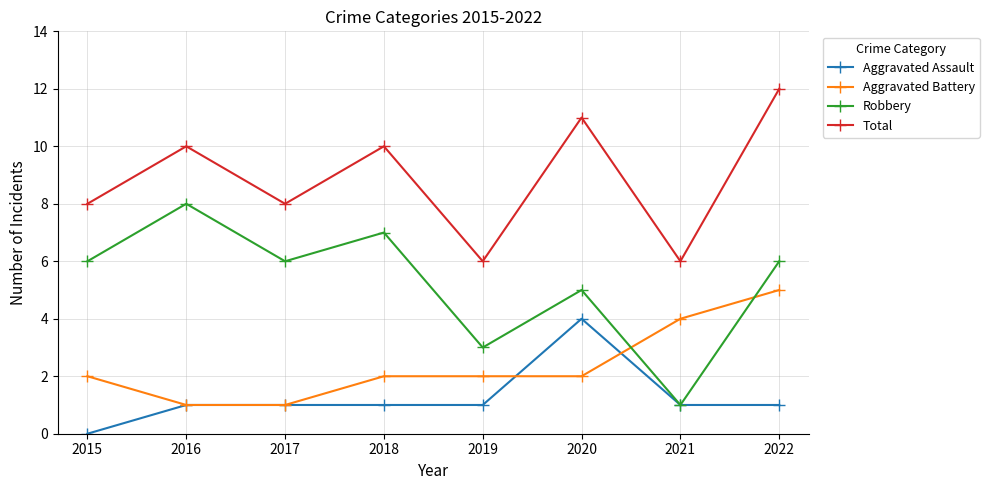

Is it true that Aggravated Battery equals 1 at 2020?

False